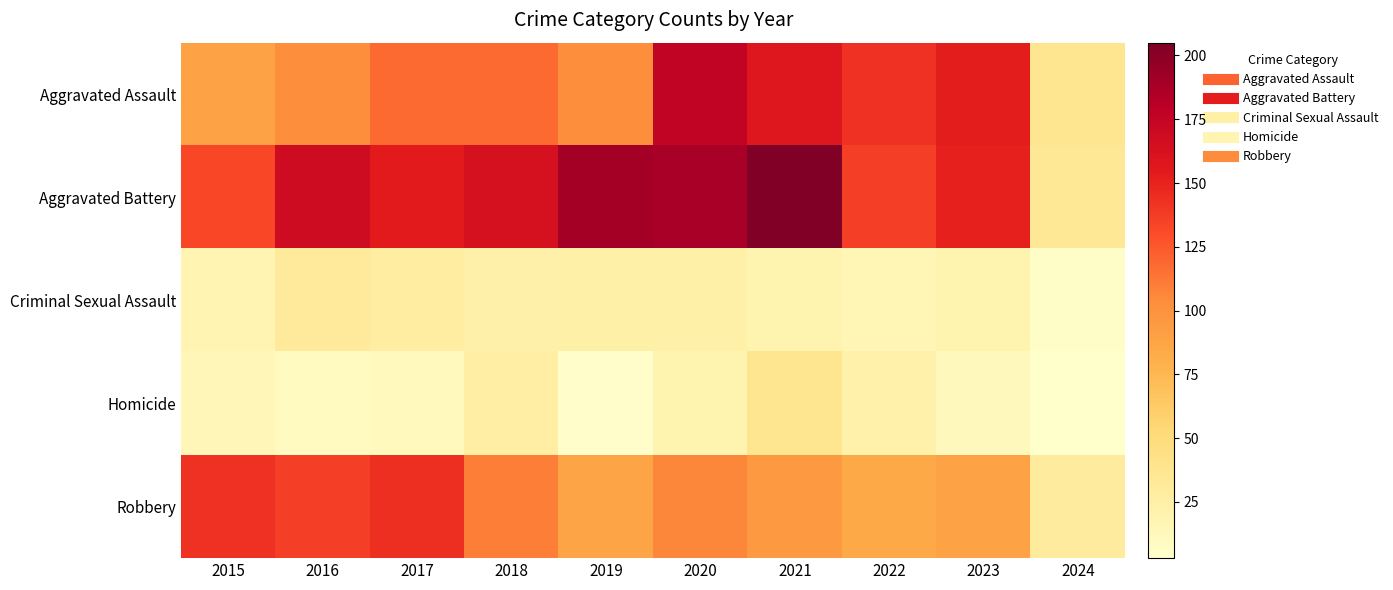

What is the total value across all series at 2024?

110